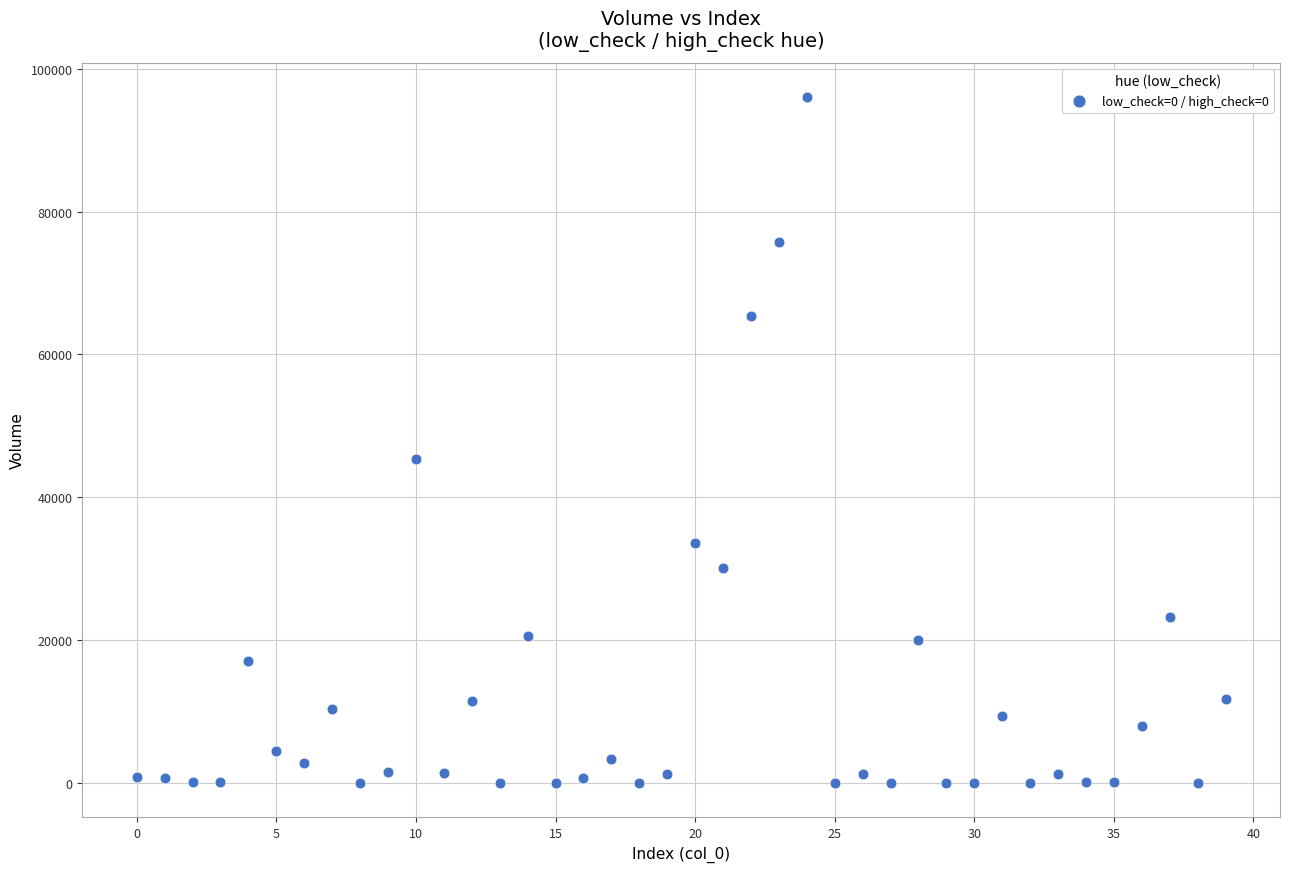

What Y value in the scatter plot is closest to 48037?

45303.6